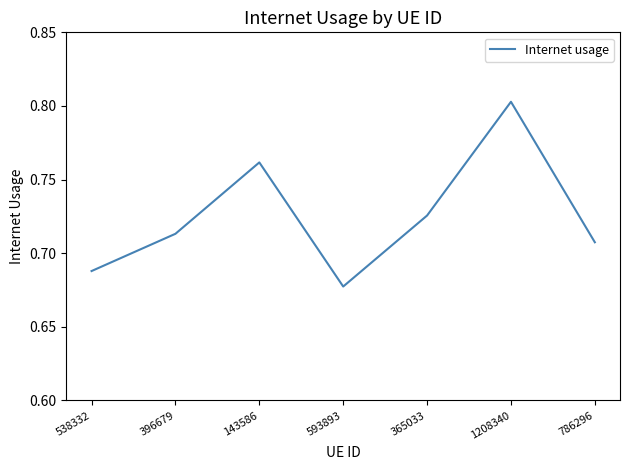

What position from the right is 1208340?

2